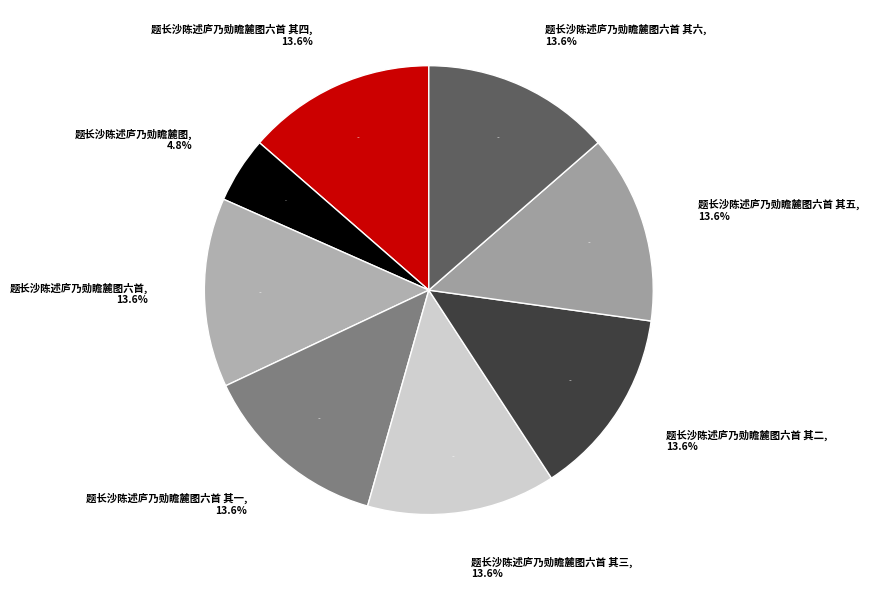

To the nearest percent, what is the difference between the largest and smallest slice percentages?

9%